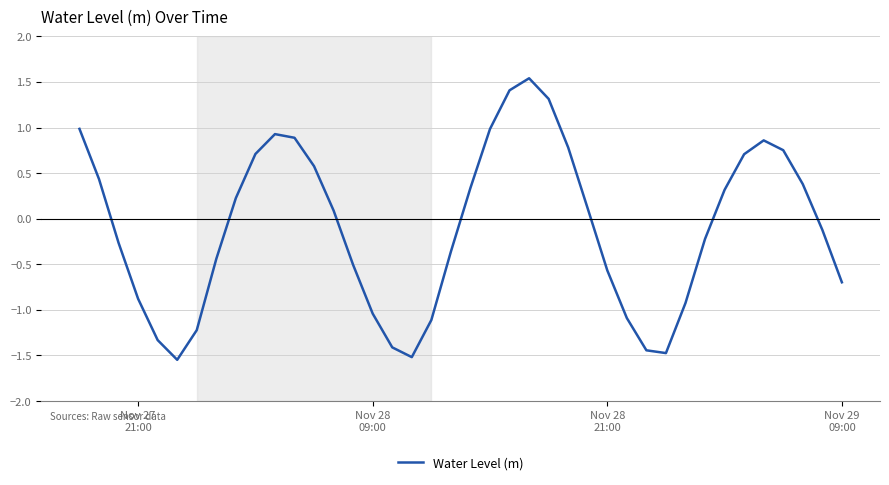

What is the difference between the maximum and minimum values?

3.1